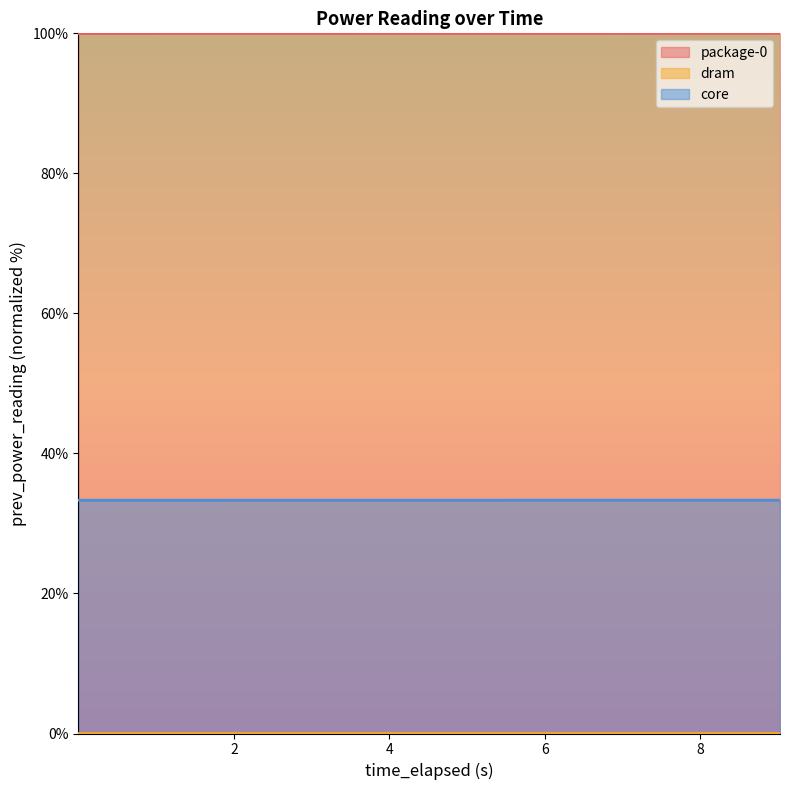

The core series shows 33.3 at 9.025859258. True or false?

True